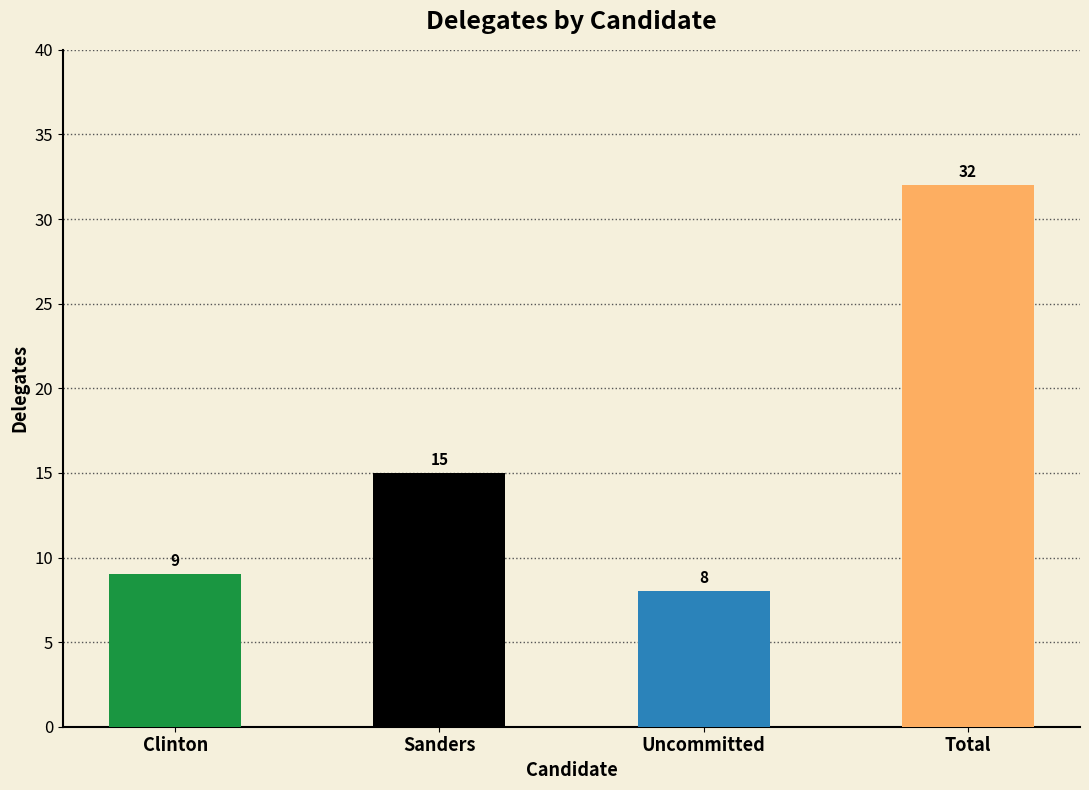

Which label corresponds to the largest value in the chart?

Total